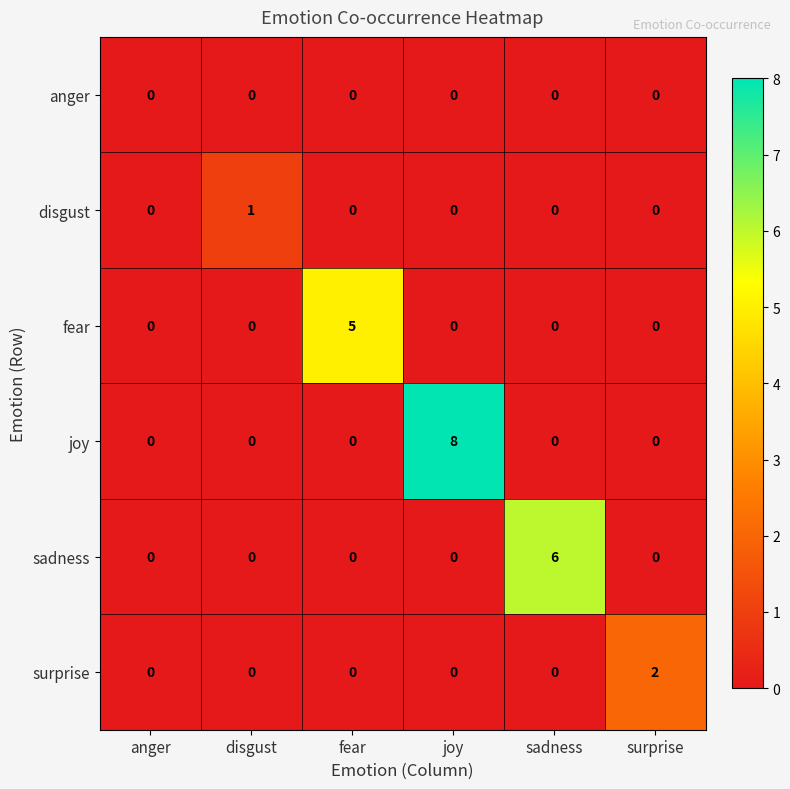

What is the difference between the maximum and minimum values in the joy series?

8